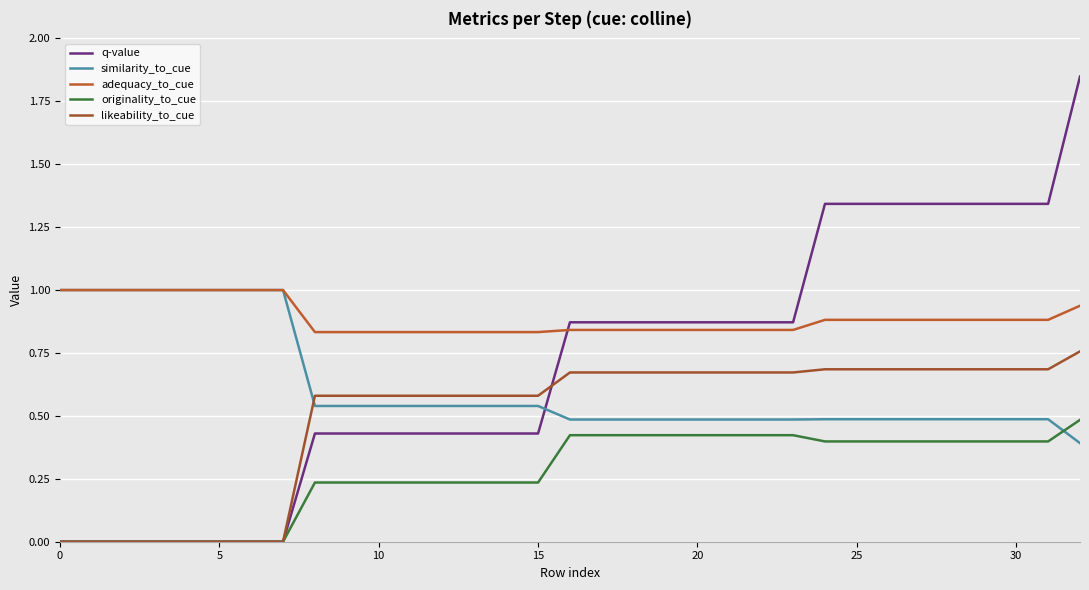

True or false: adequacy_to_cue has more than 2 points higher than both neighbors.

False